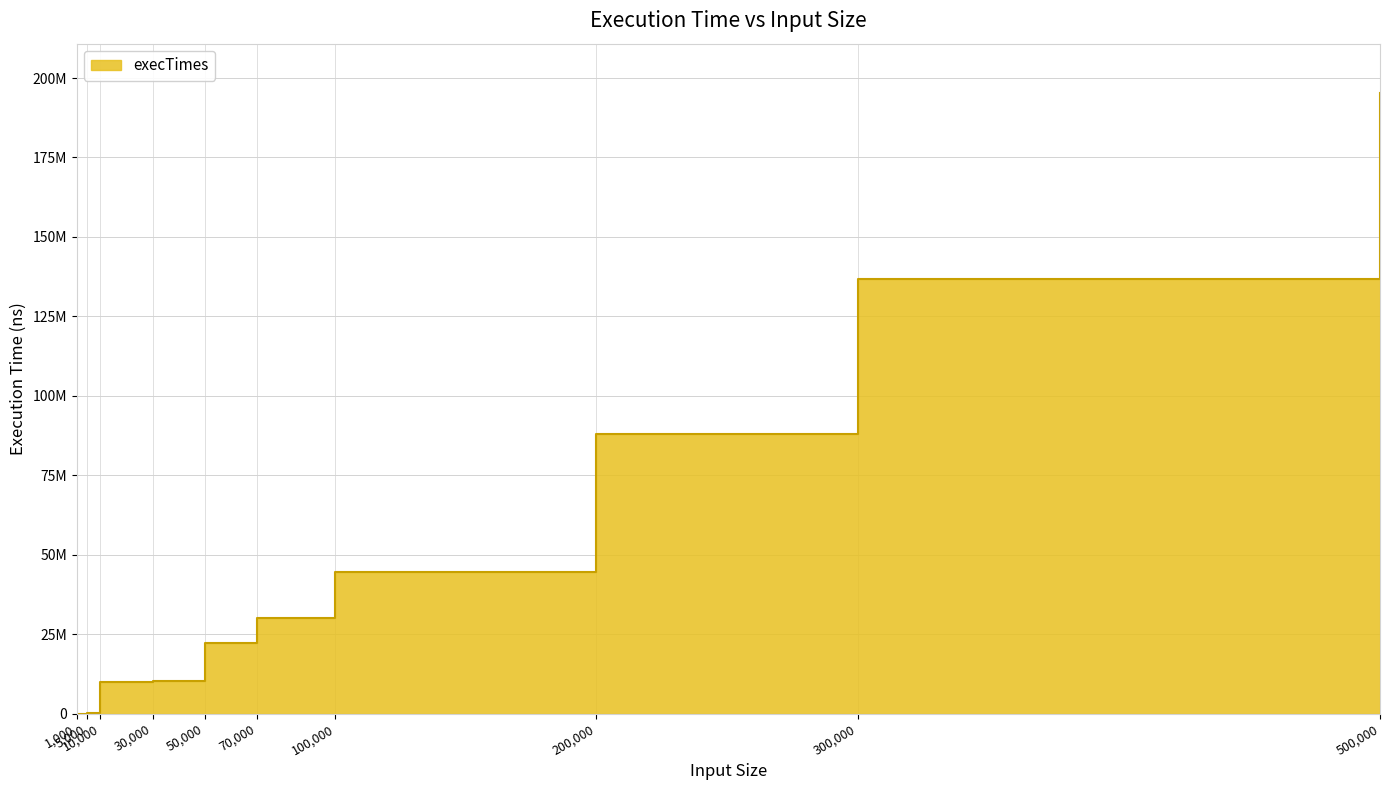

Rank the categories by value from highest to lowest.

500000, 300000, 200000, 100000, 70000, 50000, 30000, 10000, 5000, 1000